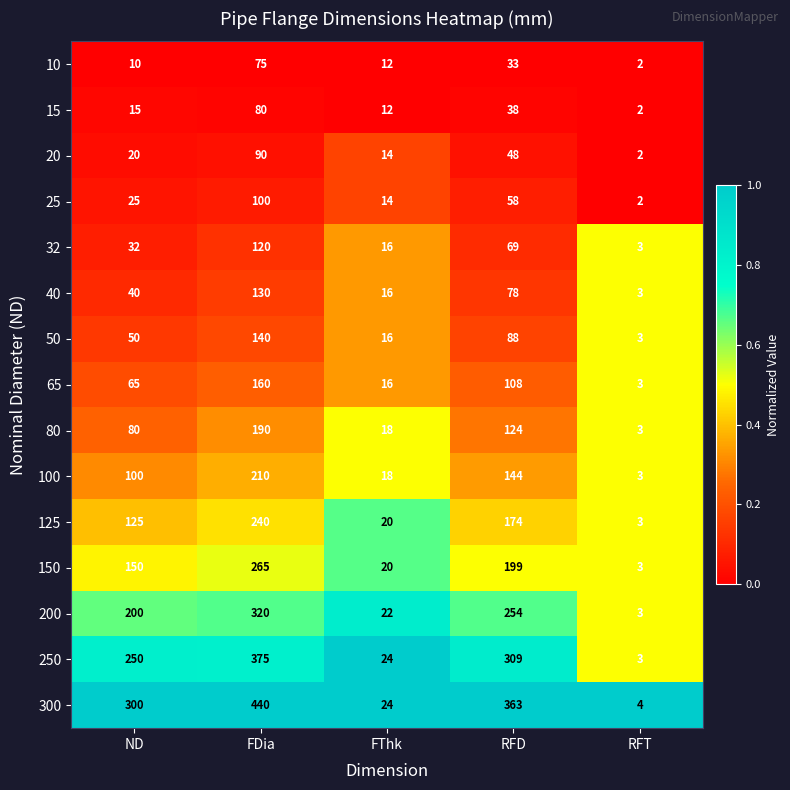

What is the total value across all series at RFT?

42